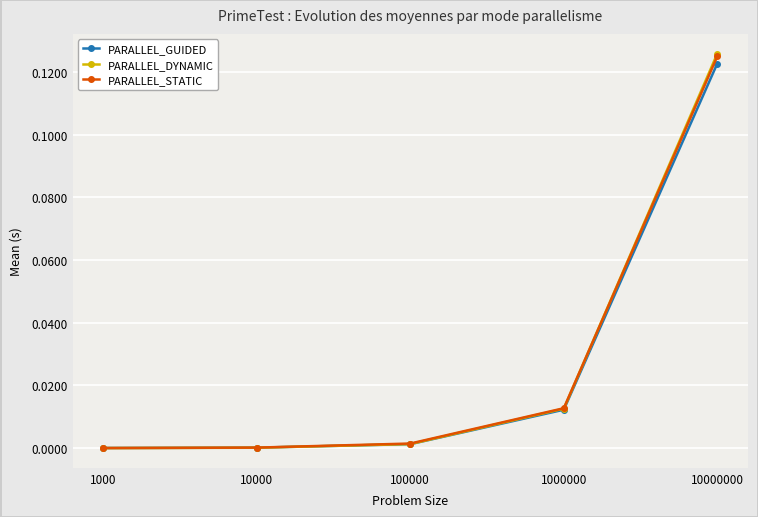

Which series ends up on top after the final intersection of PARALLEL_GUIDED and PARALLEL_STATIC?

PARALLEL_STATIC